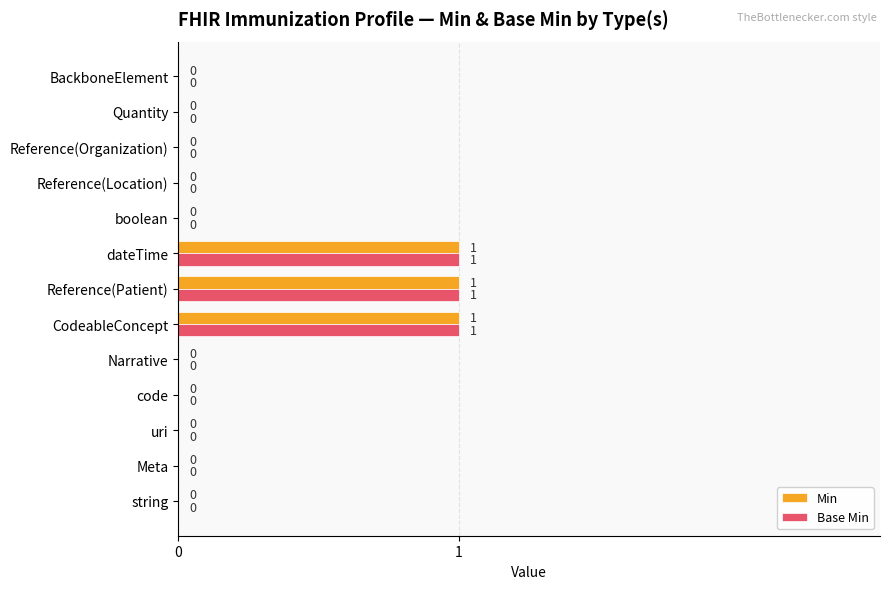

What is the sum of all Base Min values?

3